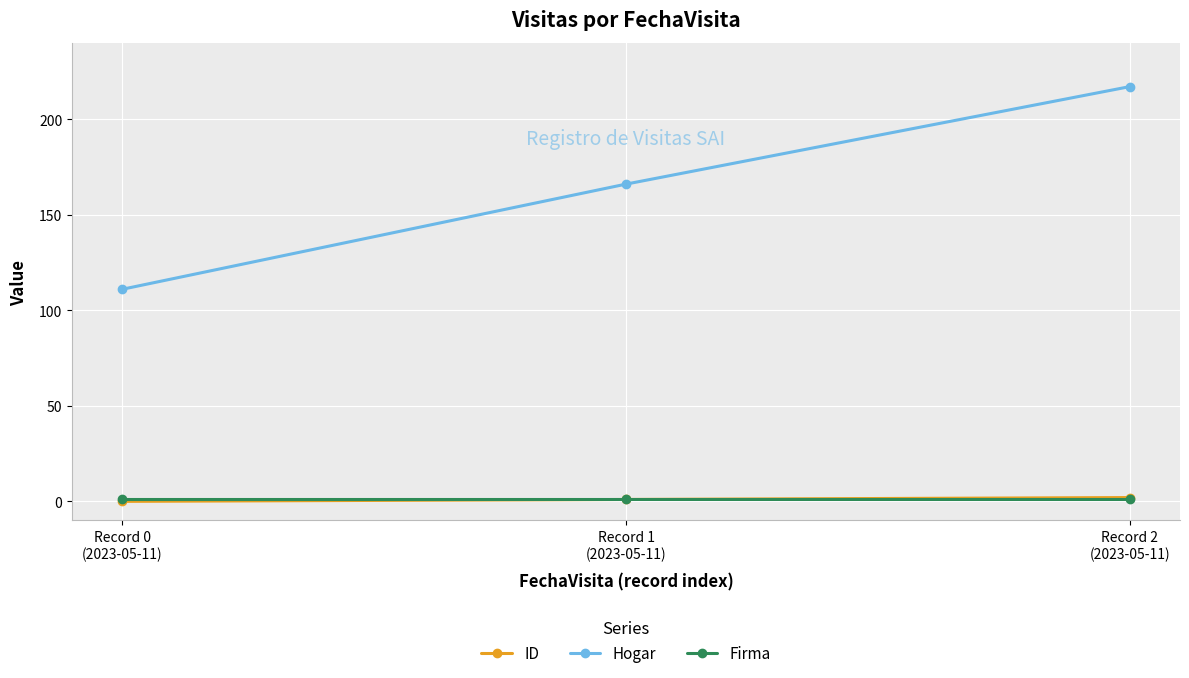

How many categories are shown in the chart?

3